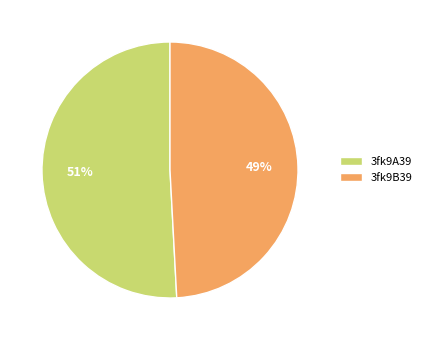

Approximately how many times larger is the value at 3fk9B39 compared to 3fk9A39?

1.0